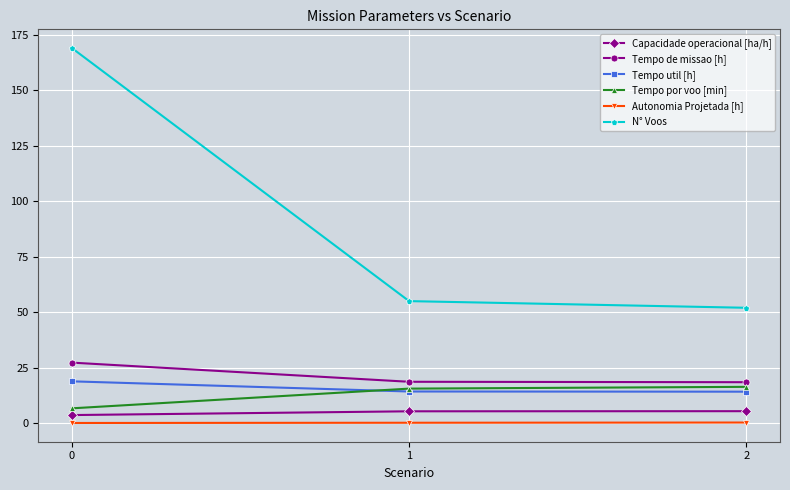

What is the sum of the N° Voos values at 0 and 1?

224.0